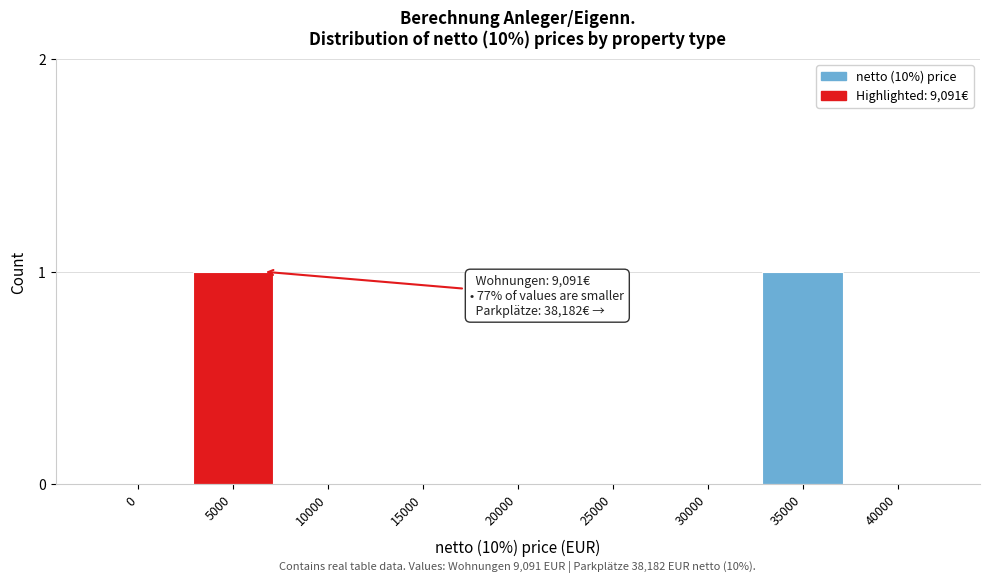

Reading right to left, list all the values displayed in this chart.

40000=0	35000=1	30000=0	25000=0	20000=0	15000=0	10000=0	5000=1	0=0